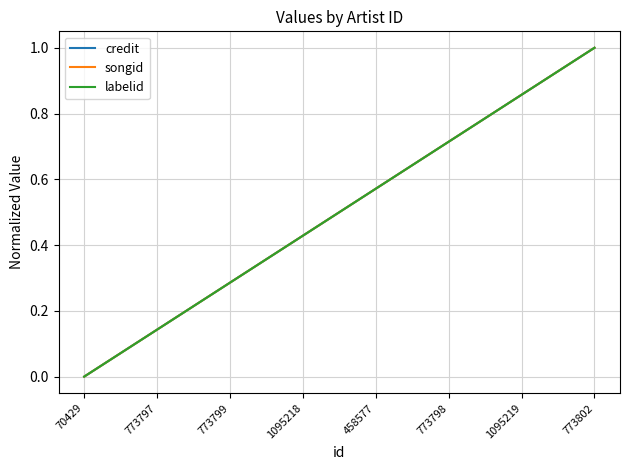

Which has a higher value, 773797 or 773802?

773802